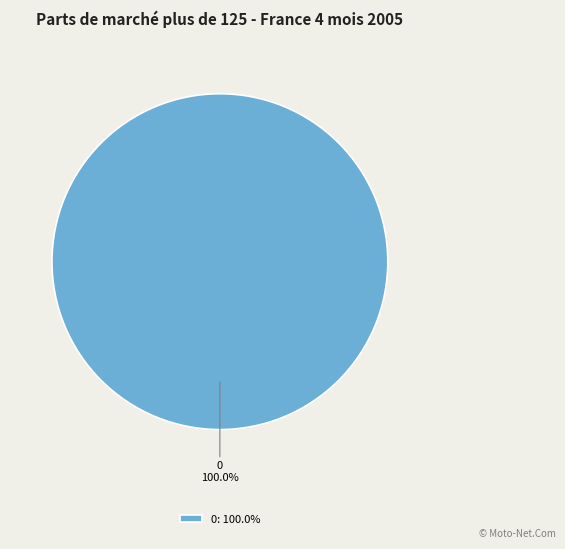

Is 0 the majority of the pie?

Yes